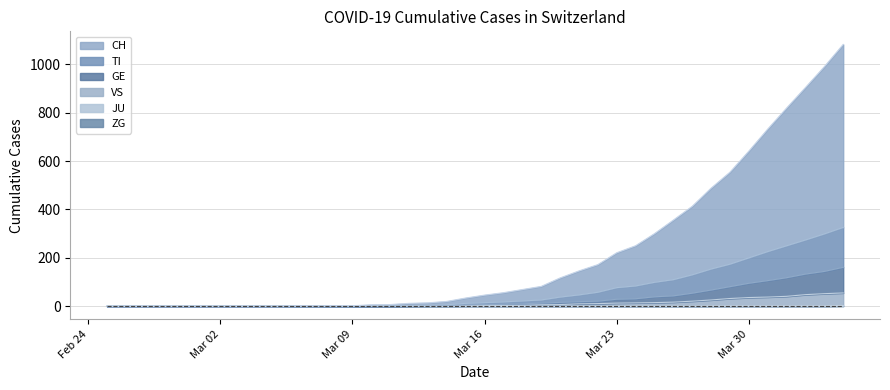

What is the difference between the maximum and minimum values in the ZG series?

2